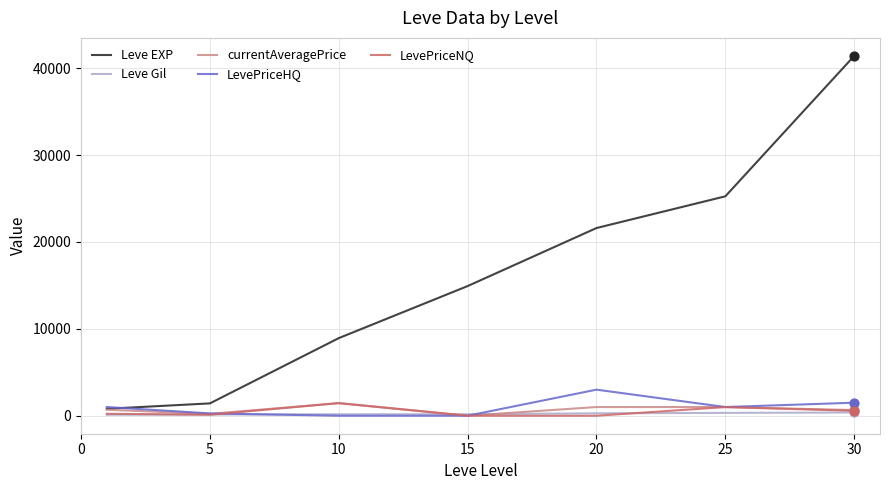

Which series has the largest total across all categories?

Leve EXP